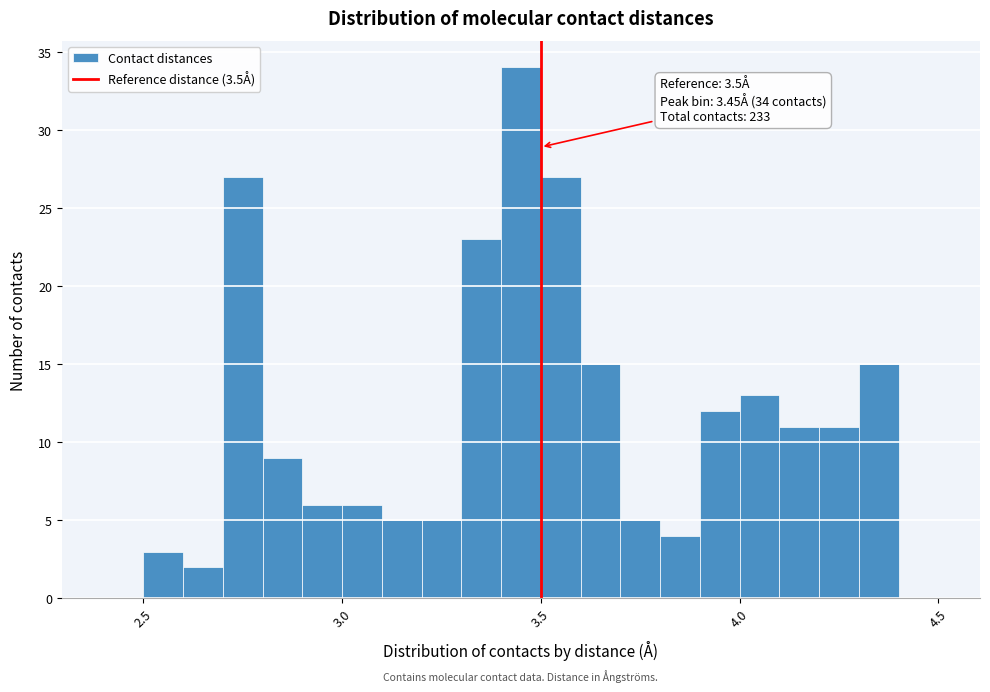

Read against the x-axis, roughly where is the centre of the tallest bar?

3.45